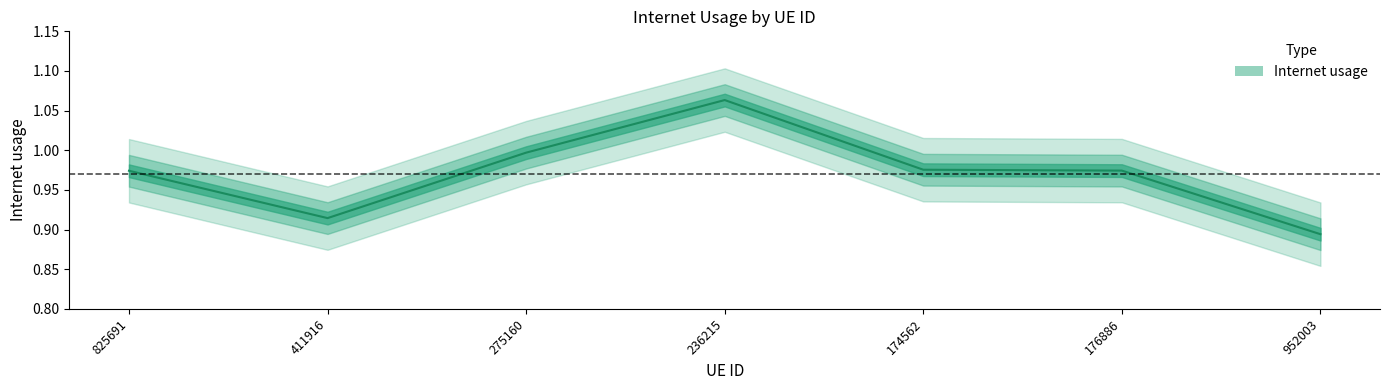

Rank the categories by value from highest to lowest.

236215, 275160, 174562, 176886, 825691, 411916, 952003